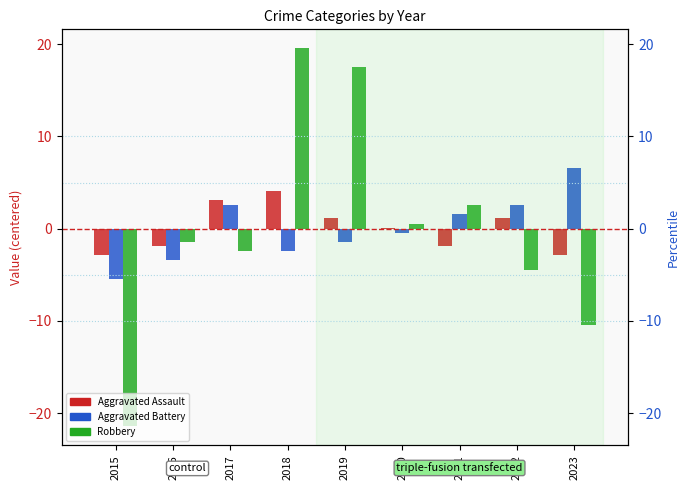

What is the sum of the Aggravated Assault values at 2015 and 2021?

-4.8